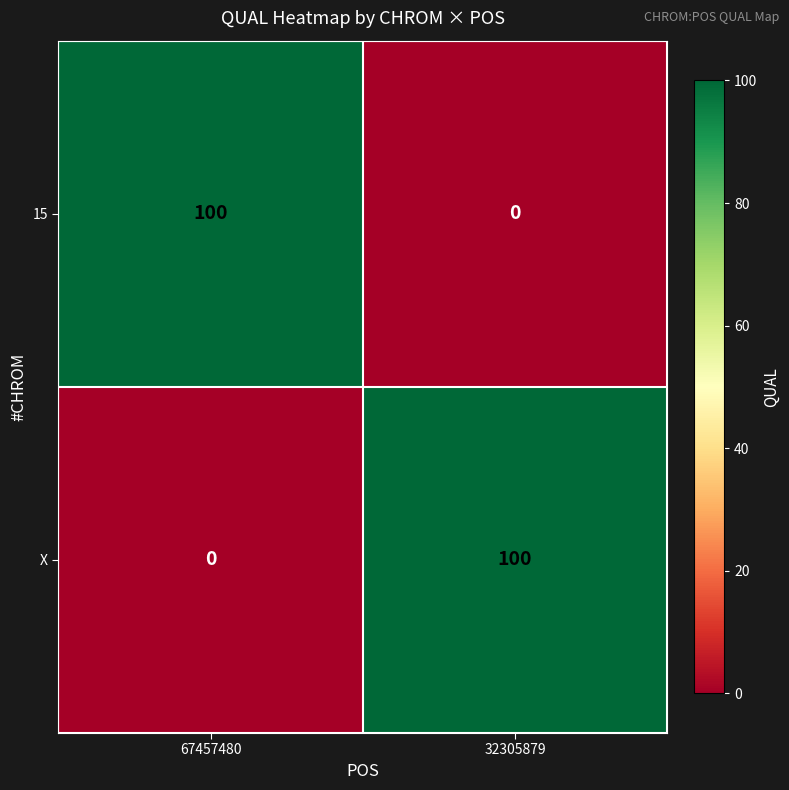

What is the difference between the highest and lowest values at 67457480?

100